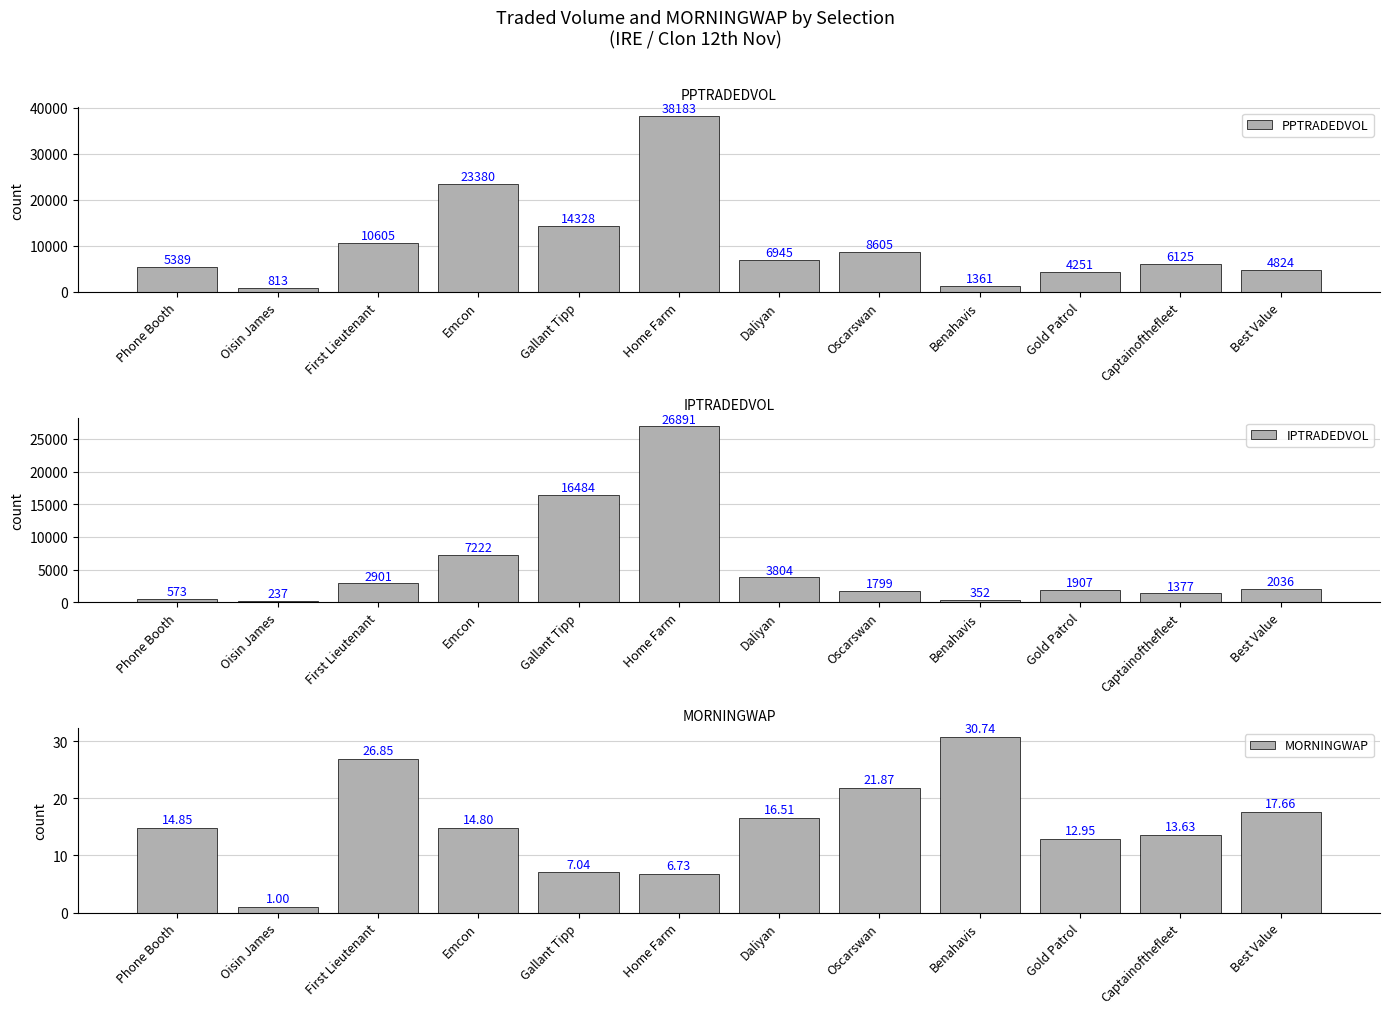

Which category has the highest value in the IPTRADEDVOL series?

Home Farm